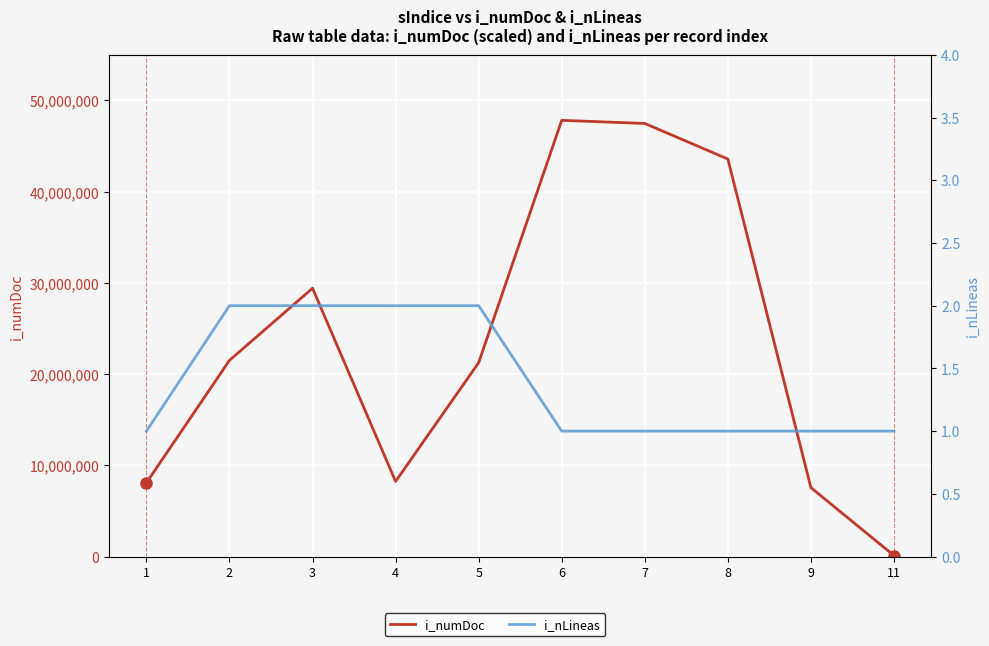

True or false: i_nLineas has more than 0 interior local peaks.

False